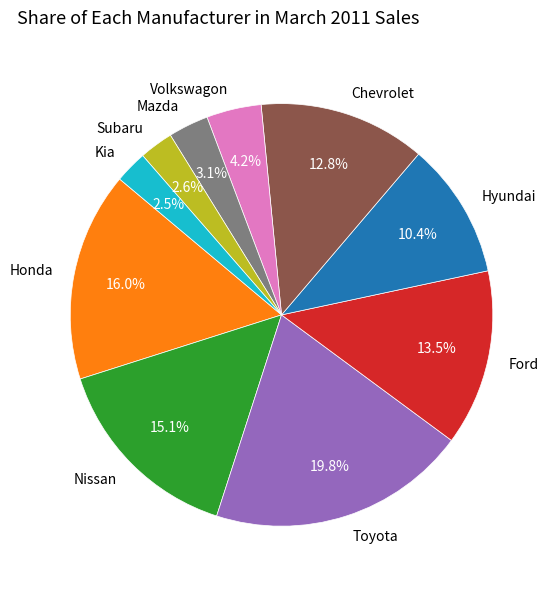

Which category has the biggest portion of the pie?

Toyota